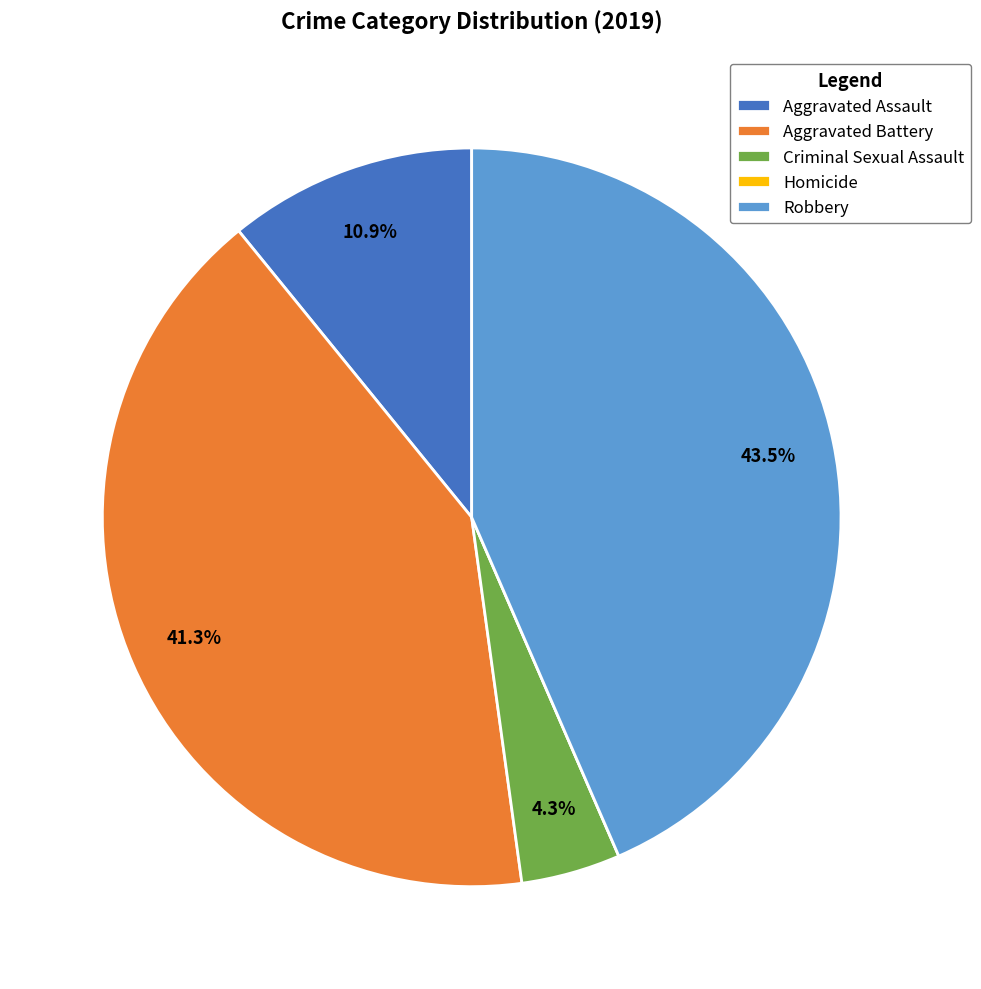

What percentage is NOT represented by Aggravated Battery?

58.7%